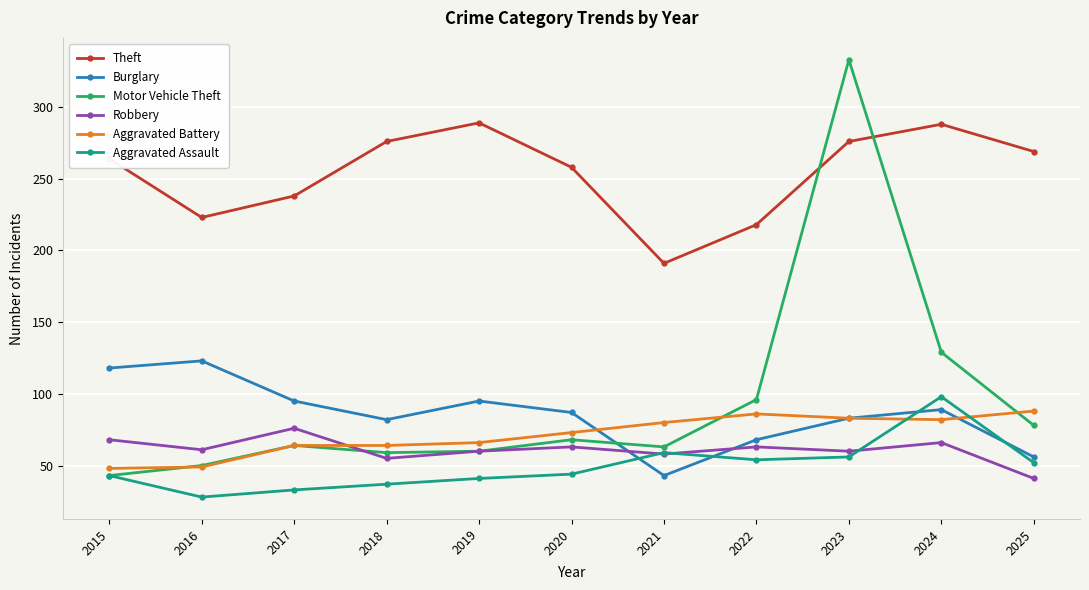

True or false: Theft and Aggravated Assault intersect in this chart.

False